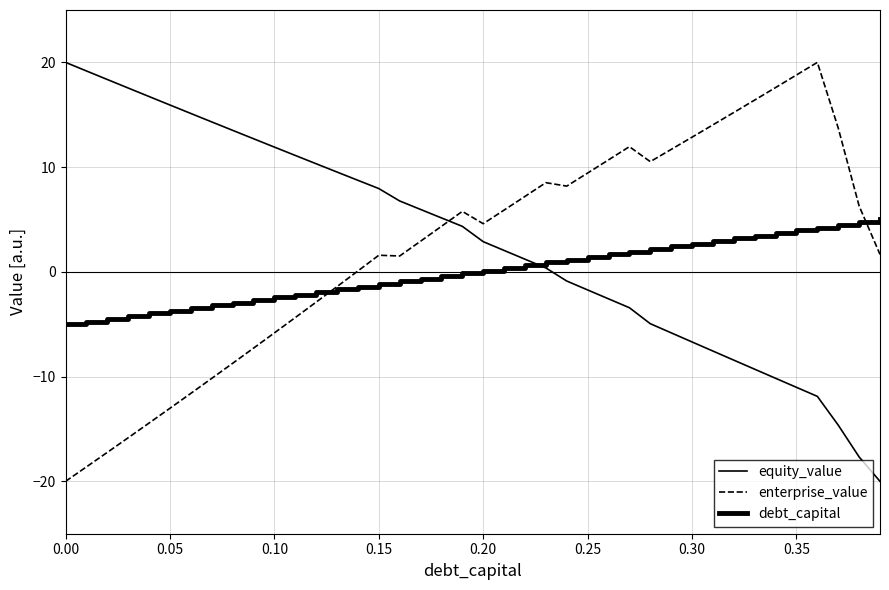

Rank the series by their average value, from lowest to highest.

debt_capital, enterprise_value, equity_value